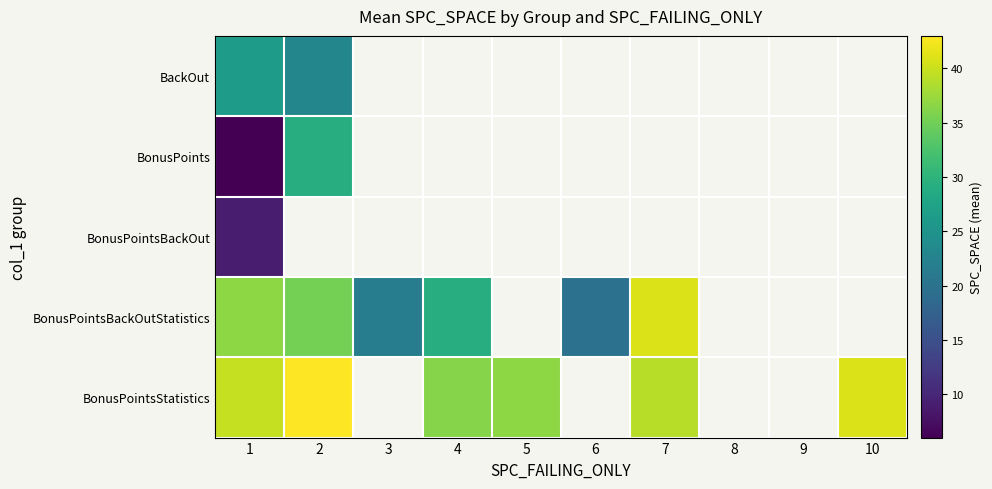

Rank the series by their maximum value, from highest to lowest.

BonusPointsStatistics, BonusPointsBackOutStatistics, BonusPoints, BackOut, BonusPointsBackOut